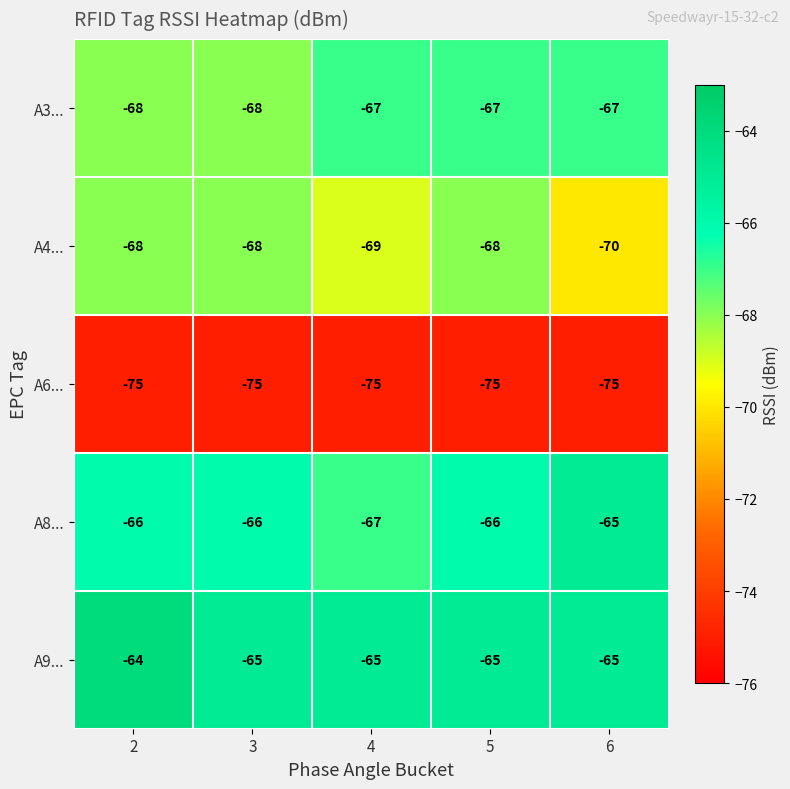

The value of A8... at 5 is -66. True or false?

True